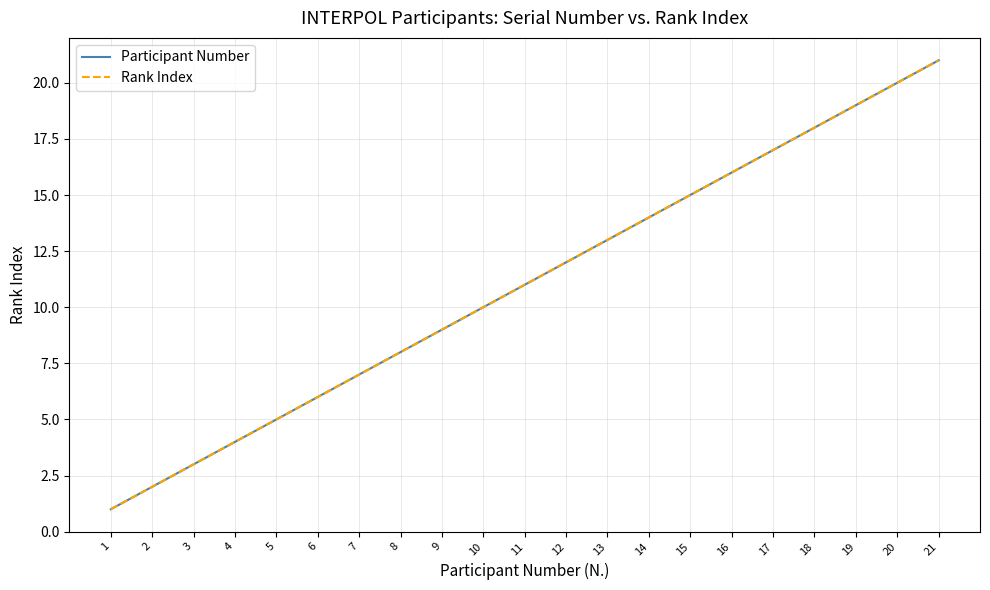

Is this an area chart (filled region under the line)?

No